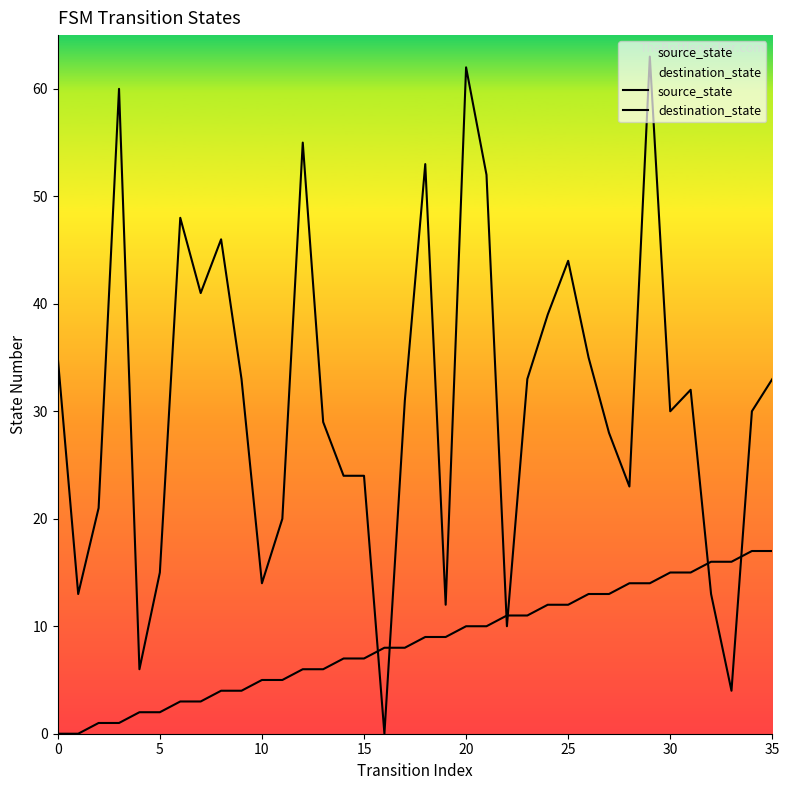

What is the sum of all destination_state values?

1111